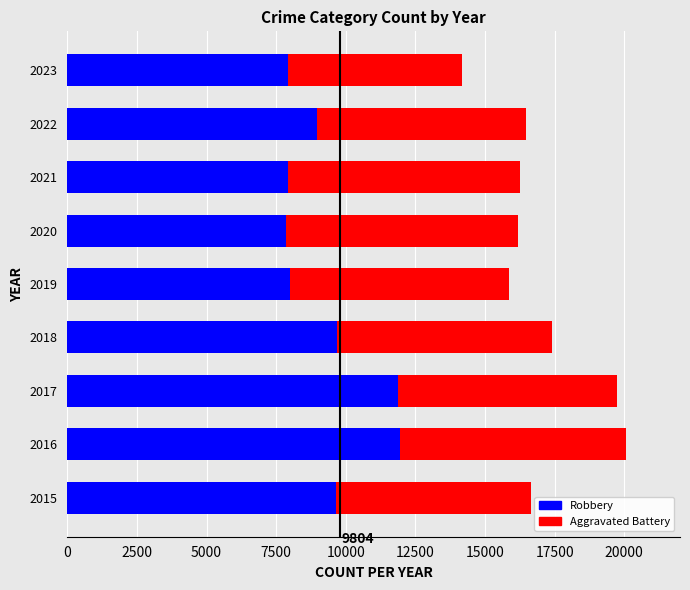

Is it true that Robbery equals 10658 at 2019?

False